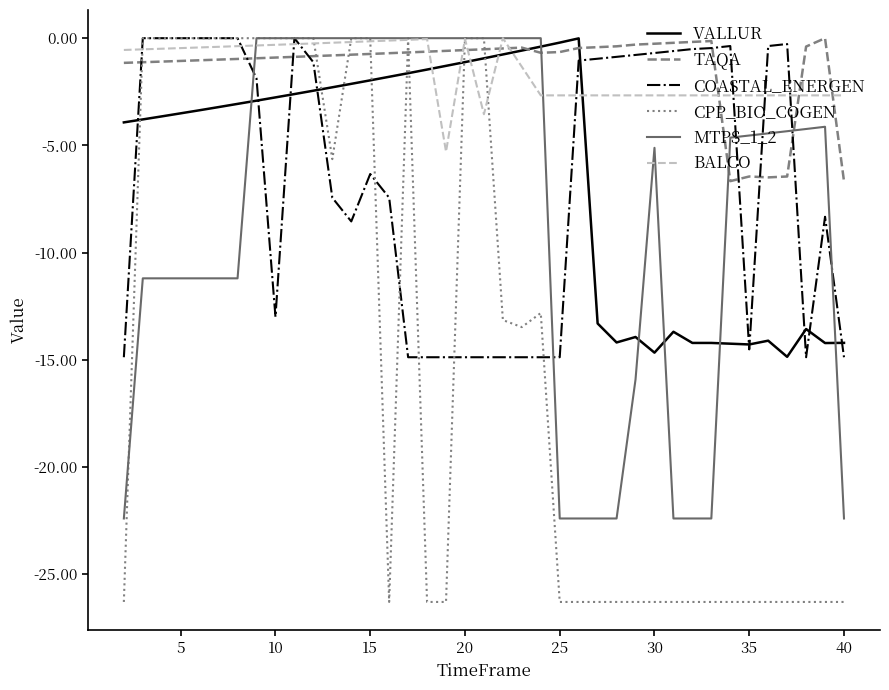

What are all the series names shown in the legend?

VALLUR, TAQA, COASTAL_ENERGEN, CPP_BIO_COGEN, MTPS_1_2, BALCO